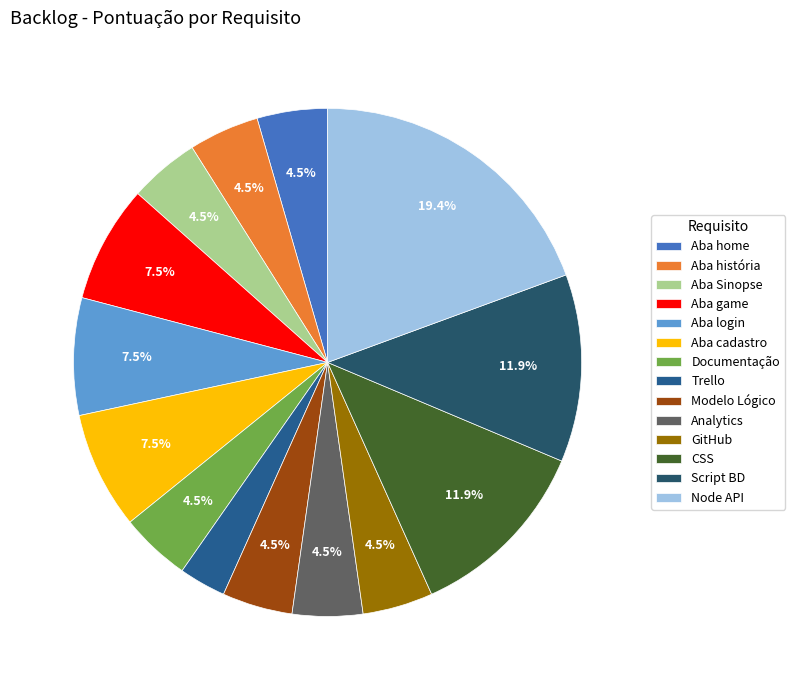

How many segments does this pie chart have?

14